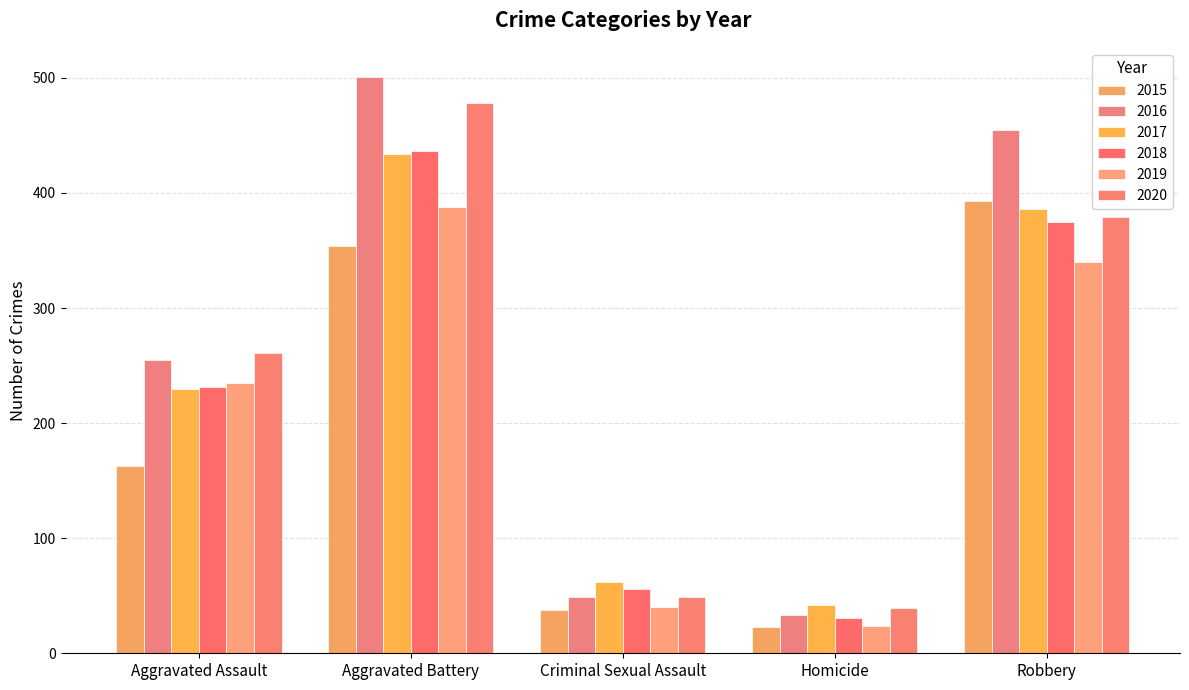

Count the number of data series in this chart.

6